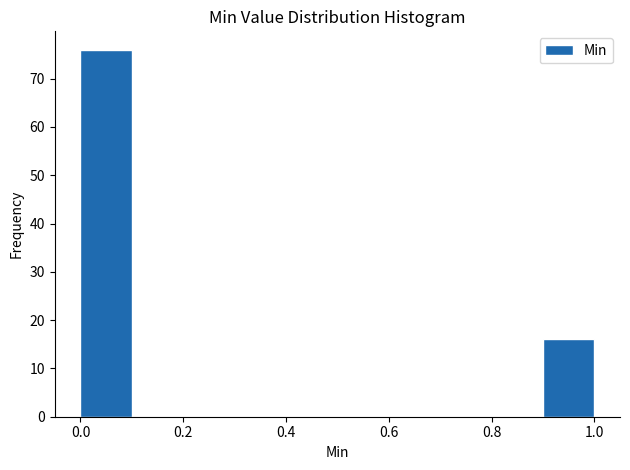

Which range on the x-axis has the tallest bar?

0.0 to 0.1